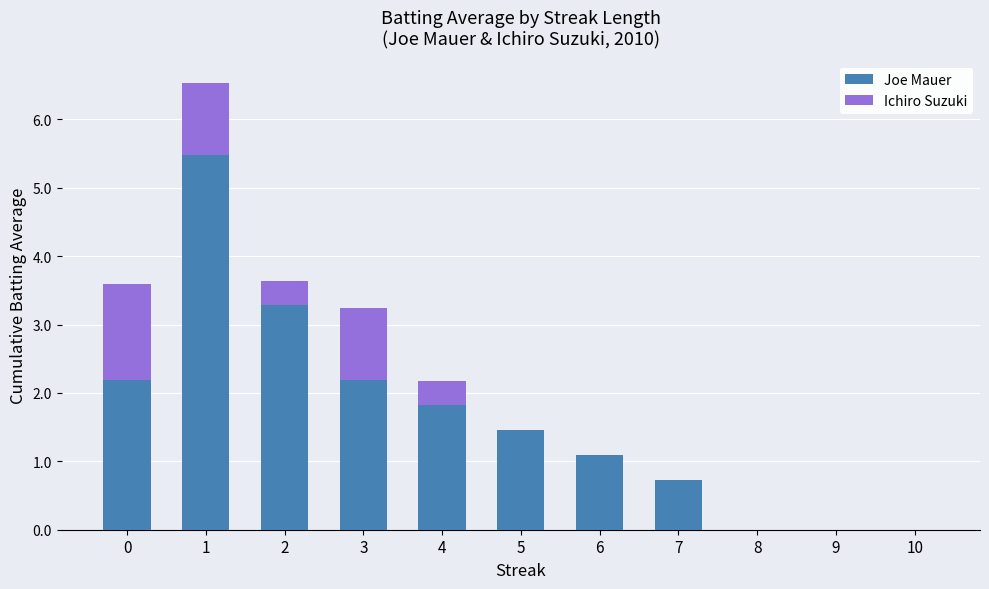

What is the sum of the Joe Mauer values at 1 and 10?

5.5